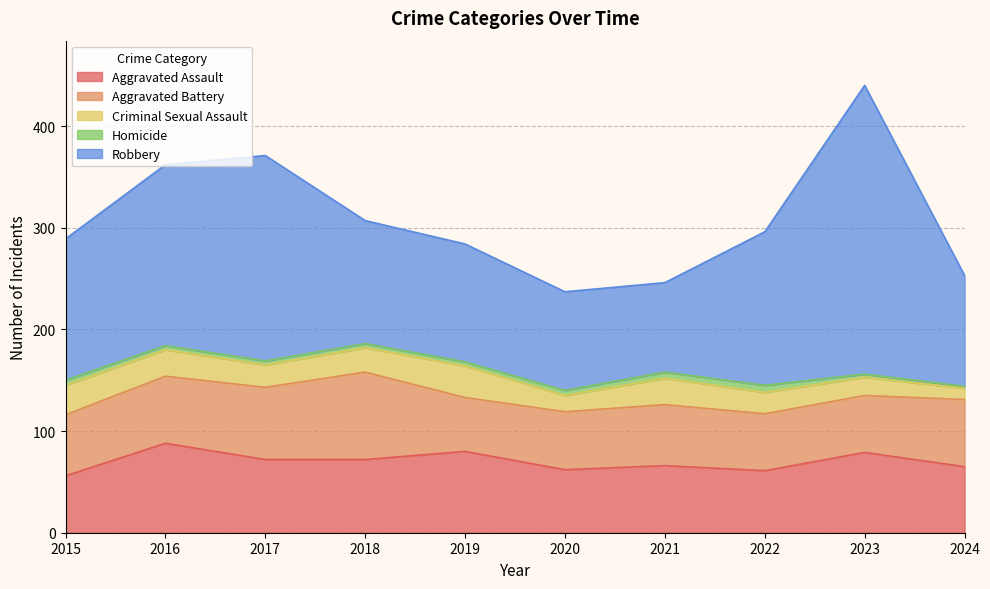

True or false: Aggravated Battery has a value of 66 at 2016.

True